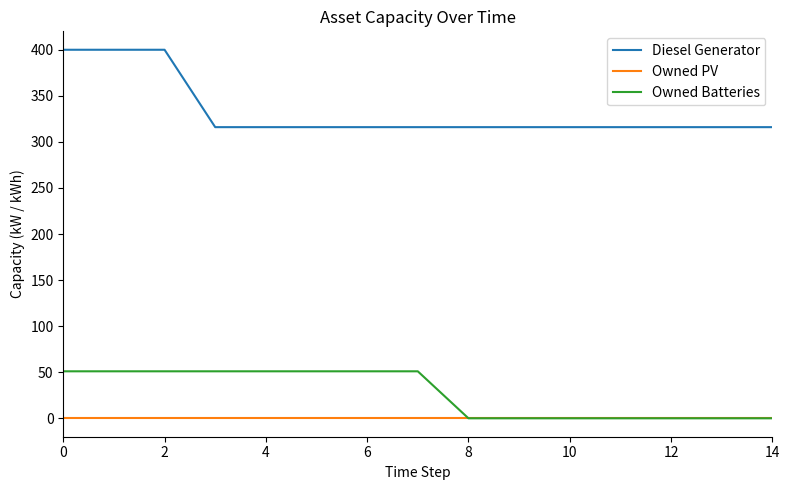

What is the sum of all Owned Batteries values?

408